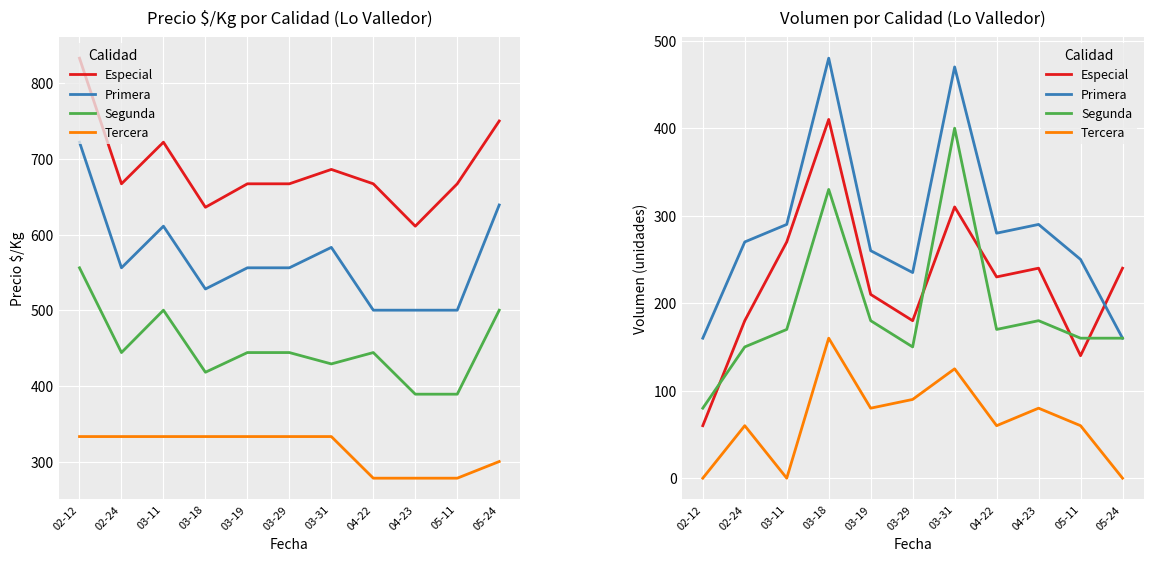

Which category has the lowest value in the Primera series?

02-12